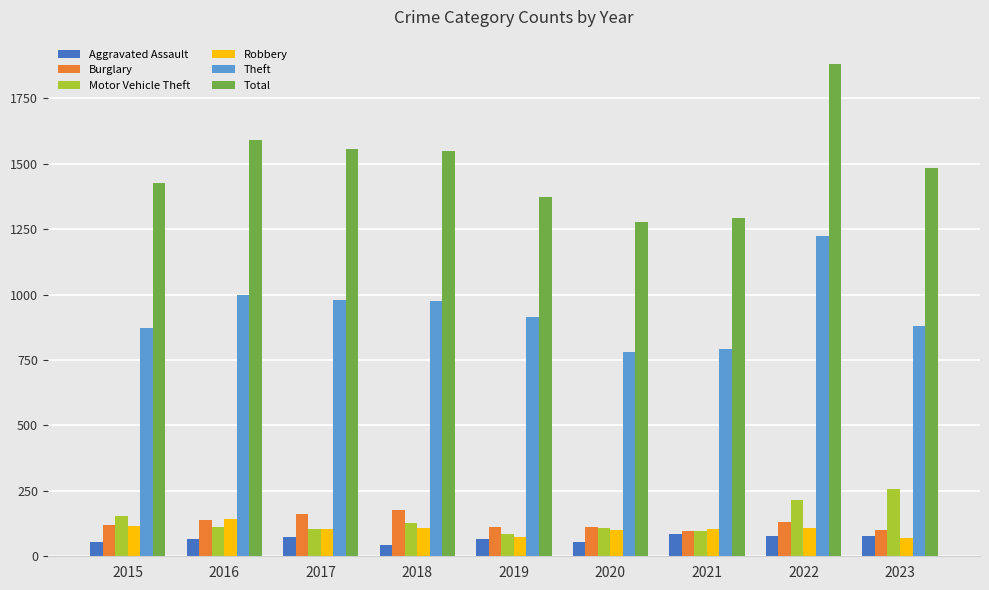

How many series are shown in this chart?

6